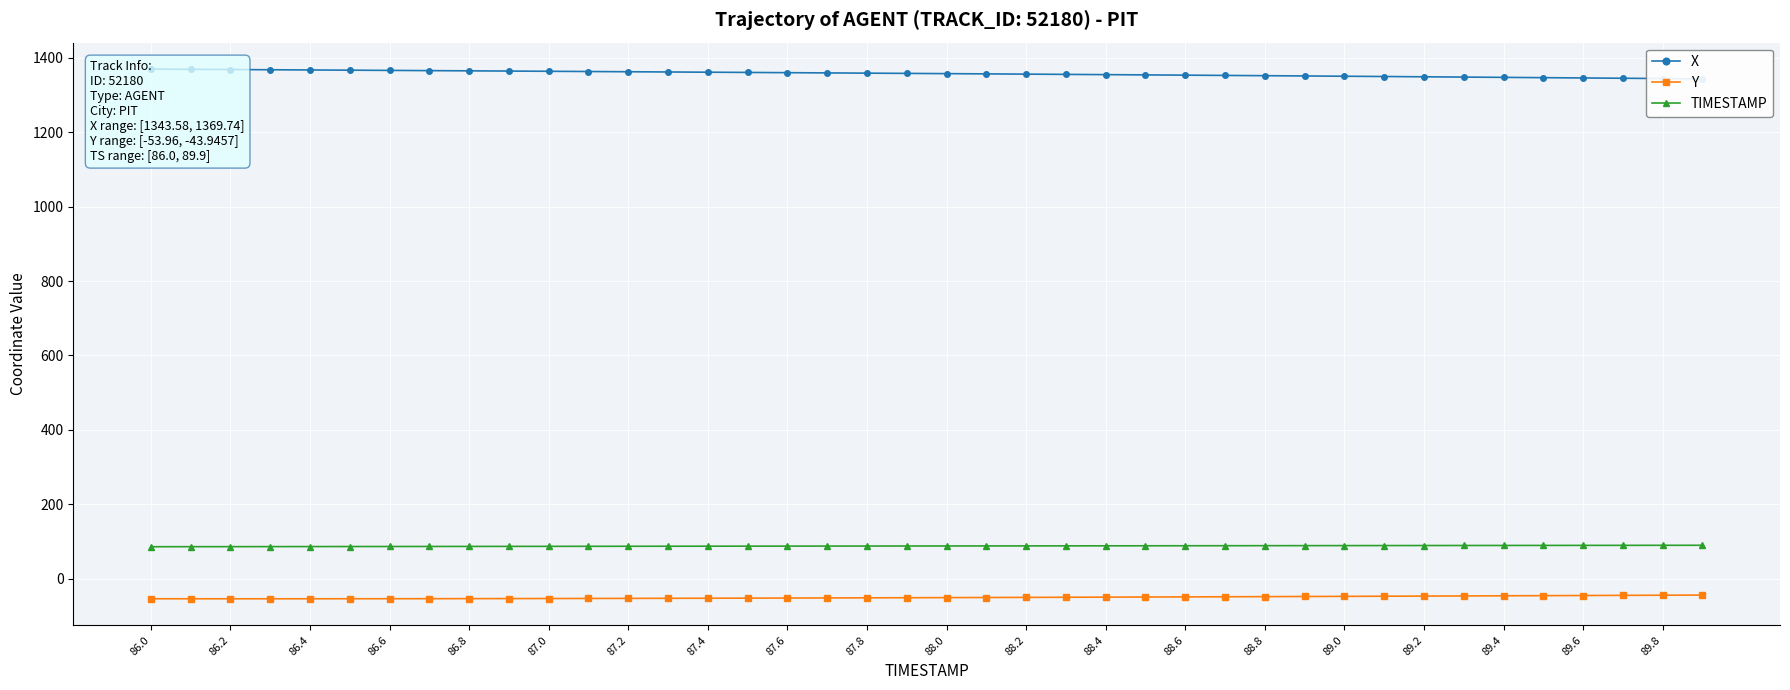

Reading left to right, extract all data points from this chart.

X: 1369.7	1369.2	1368.6	1368.0	1367.5	1366.9	1366.3	1365.7	1365.1	1364.5	1363.9	1363.3	1362.7	1362.1	1361.5	1360.8	1360.2	1359.5	1358.9	1358.3	1357.6	1356.9	1356.3	1355.6	1354.9	1354.2	1353.5	1352.8	1352.1	1351.3	1350.6	1349.9	1349.1	1348.3	1347.6	1346.8	1346.0	1345.2	1344.4	1343.6
Y: -53.9	-53.9	-54.0	-54.0	-53.9	-53.9	-53.8	-53.7	-53.6	-53.4	-53.3	-53.1	-52.9	-52.7	-52.4	-52.2	-51.9	-51.7	-51.4	-51.1	-50.8	-50.5	-50.2	-49.9	-49.5	-49.2	-48.9	-48.5	-48.2	-47.8	-47.4	-47.1	-46.7	-46.3	-45.9	-45.5	-45.1	-44.7	-44.3	-43.9
TIMESTAMP: 86.0	86.1	86.2	86.3	86.4	86.5	86.6	86.7	86.8	86.9	87.0	87.1	87.2	87.3	87.4	87.5	87.6	87.7	87.8	87.9	88.0	88.1	88.2	88.3	88.4	88.5	88.6	88.7	88.8	88.9	89.0	89.1	89.2	89.3	89.4	89.5	89.6	89.7	89.8	89.9